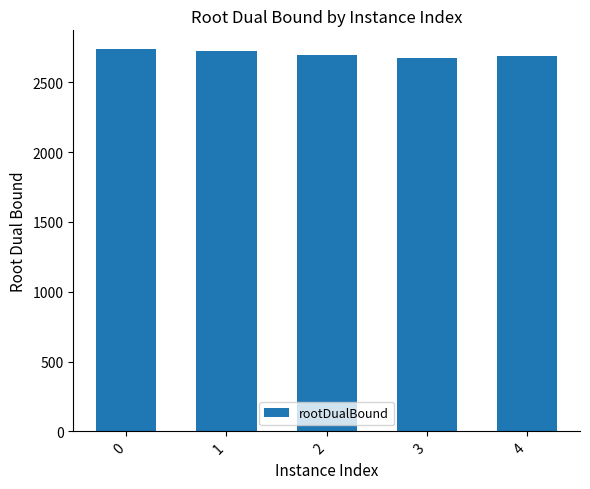

True or false: the data shows 1864.0 at 3.

False